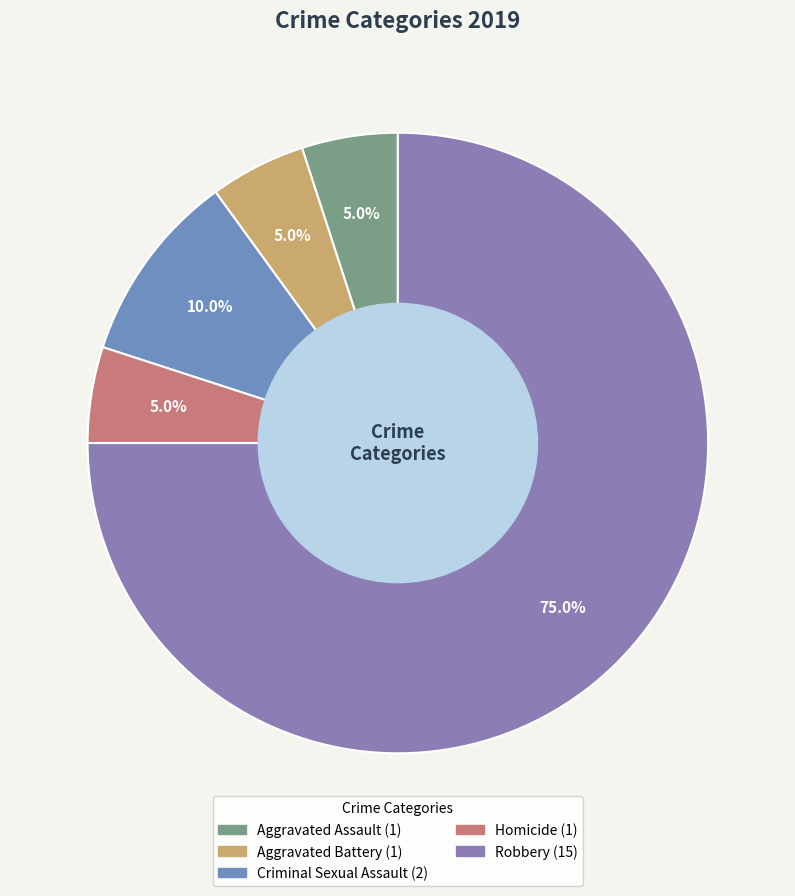

Is there a majority slice in this chart?

Yes